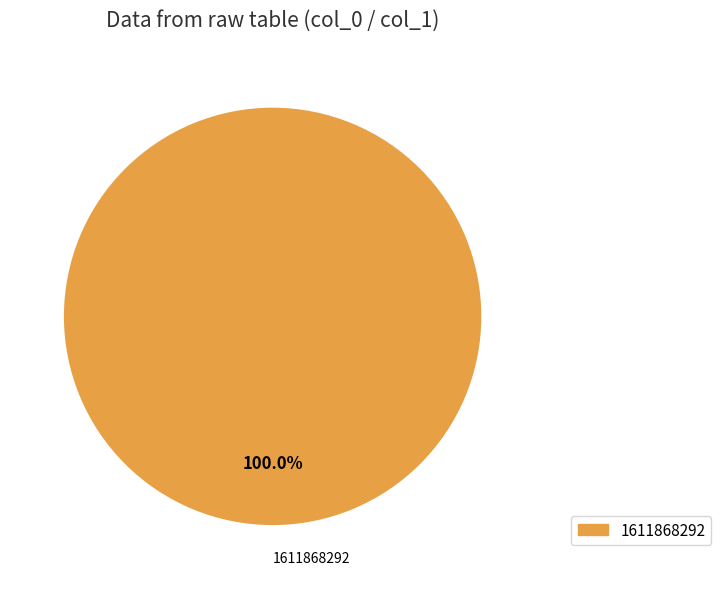

Is there any slice that represents more than half of the pie?

Yes